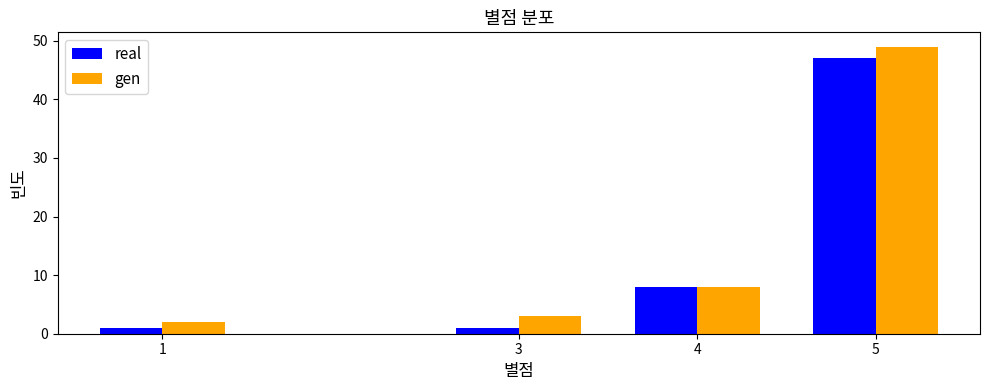

Reading left to right, what are all the values shown in this chart?

real: 1	1	8	47
gen: 2	3	8	49